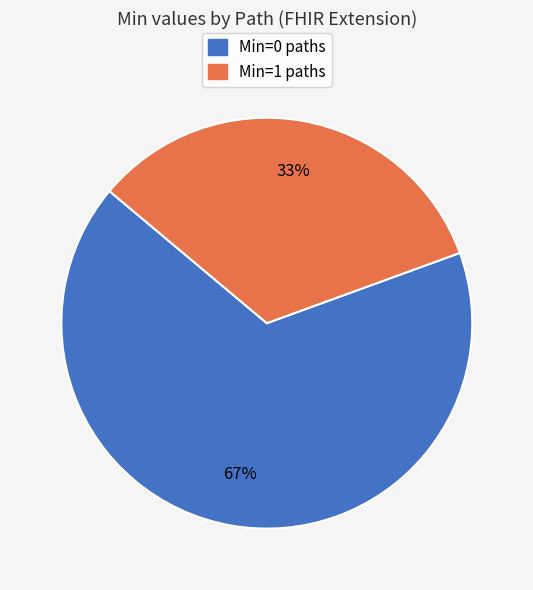

Count the number of slices in the pie.

2